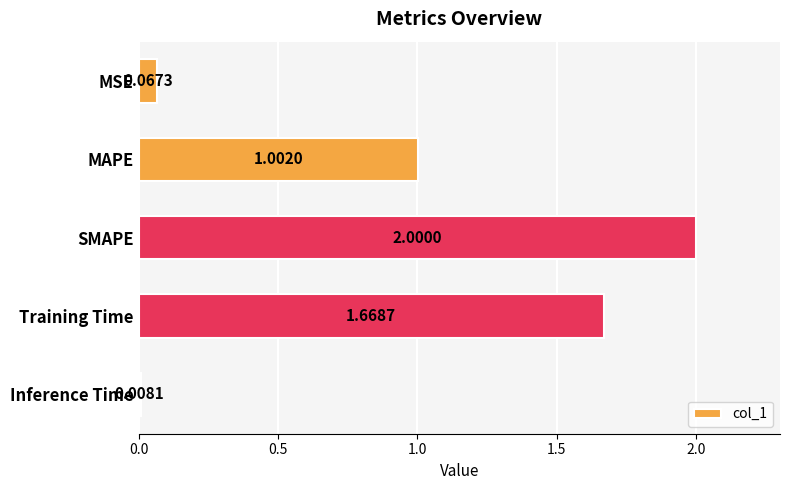

Rank the categories by value from highest to lowest.

SMAPE, Training Time, MAPE, MSE, Inference Time